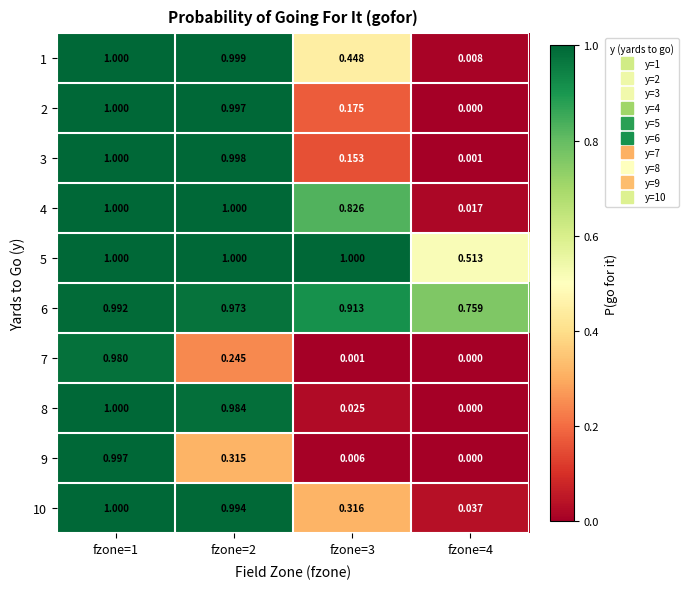

Is the value of 4 at fzone=3 greater than the value of 6 at fzone=1?

No